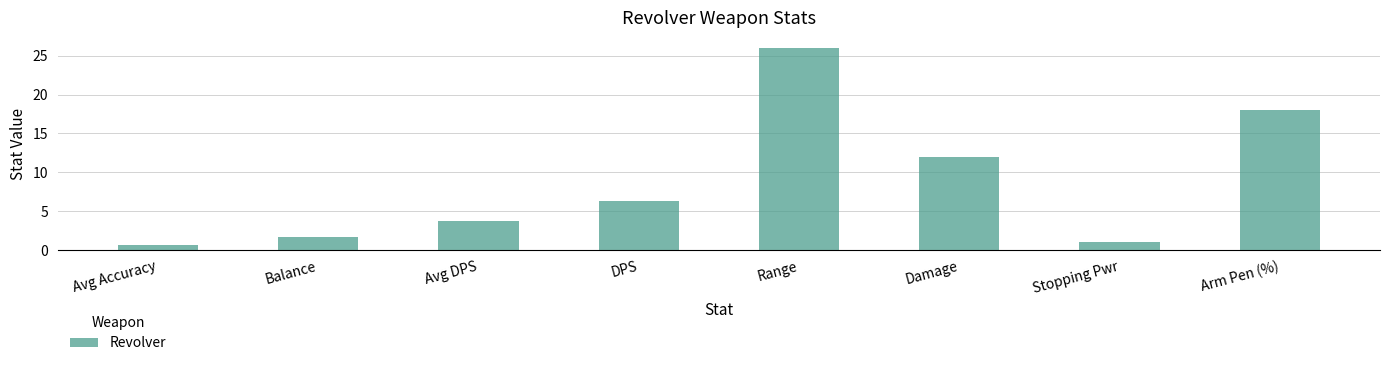

Reading right to left, list all the values displayed in this chart.

18.0	1.0	12.0	26.0	6.3	3.7	1.6	0.6